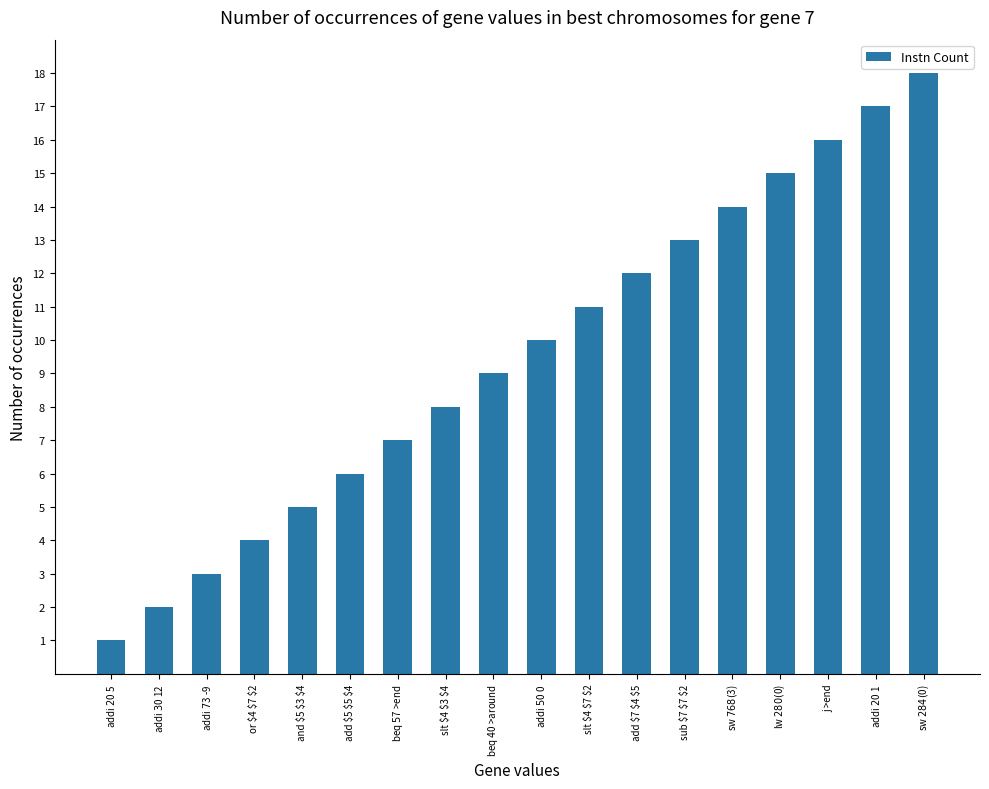

Are the bars grouped side by side (vs. stacked)?

No